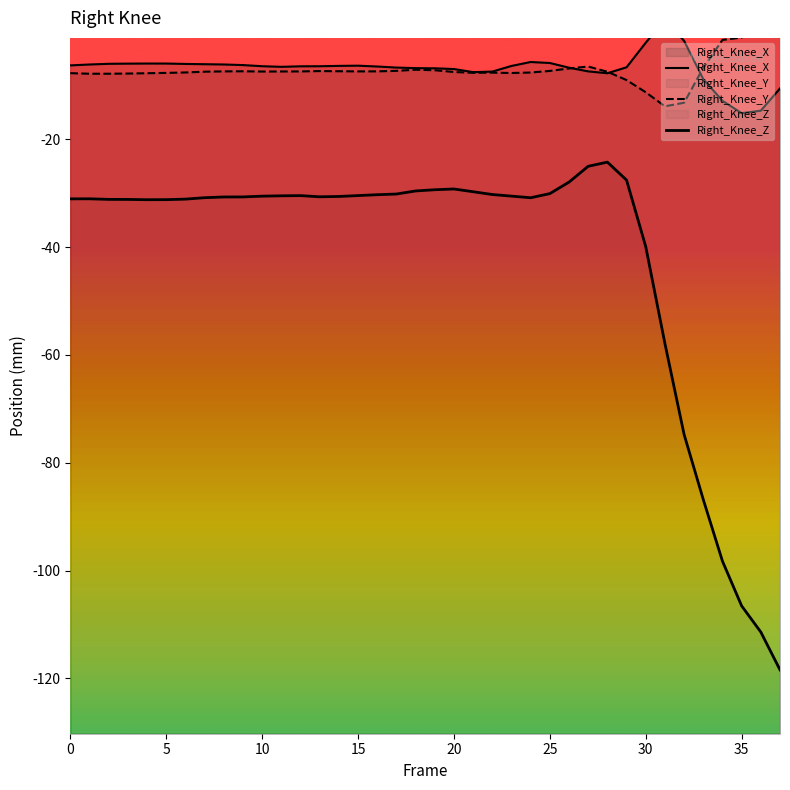

True or false: Right_Knee_Y has a value of -12.8 at 25.

False